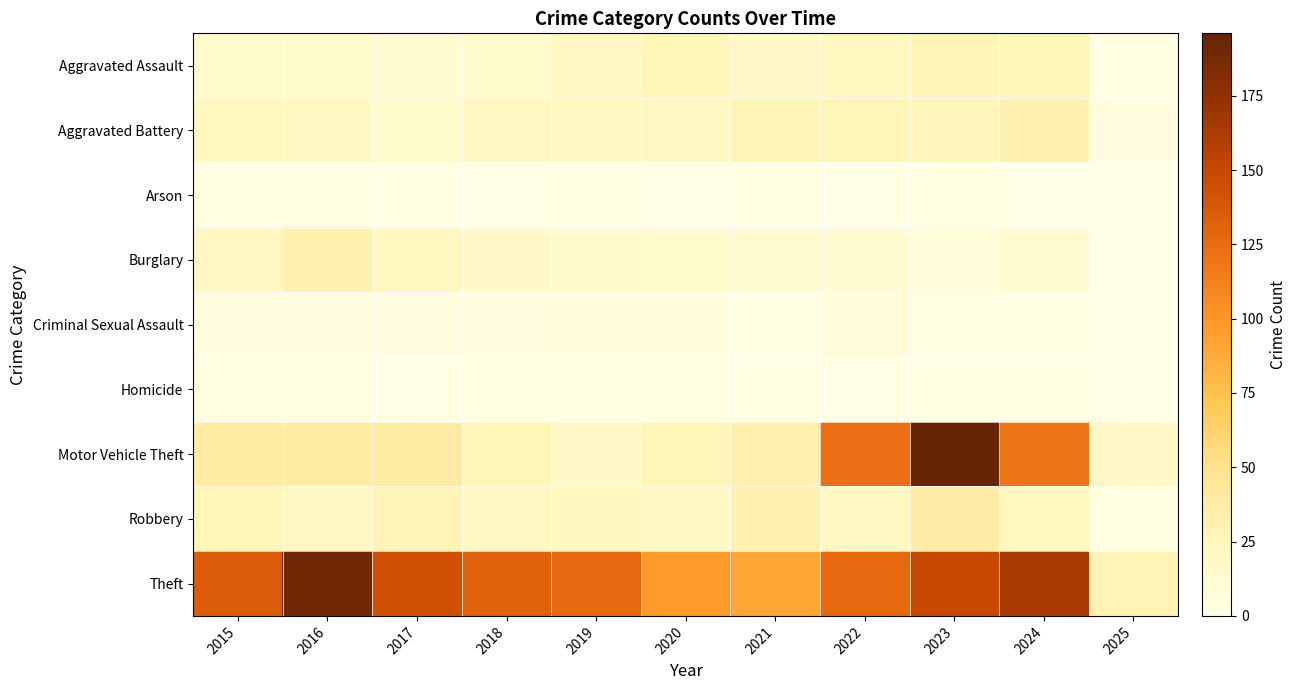

Between 2015 and 2019, which is larger?

2019